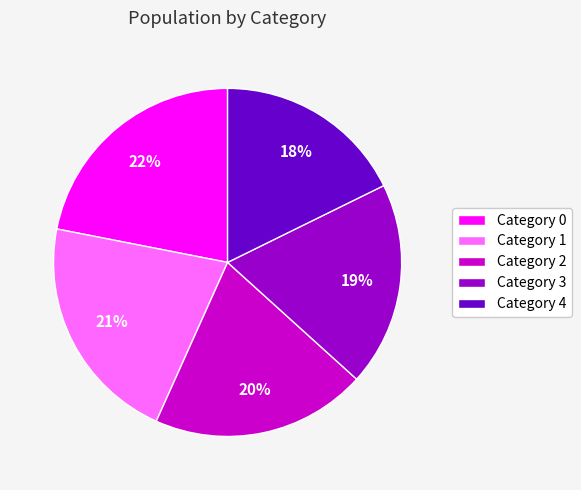

Is it true that Category 1 is 21% of the pie?

True